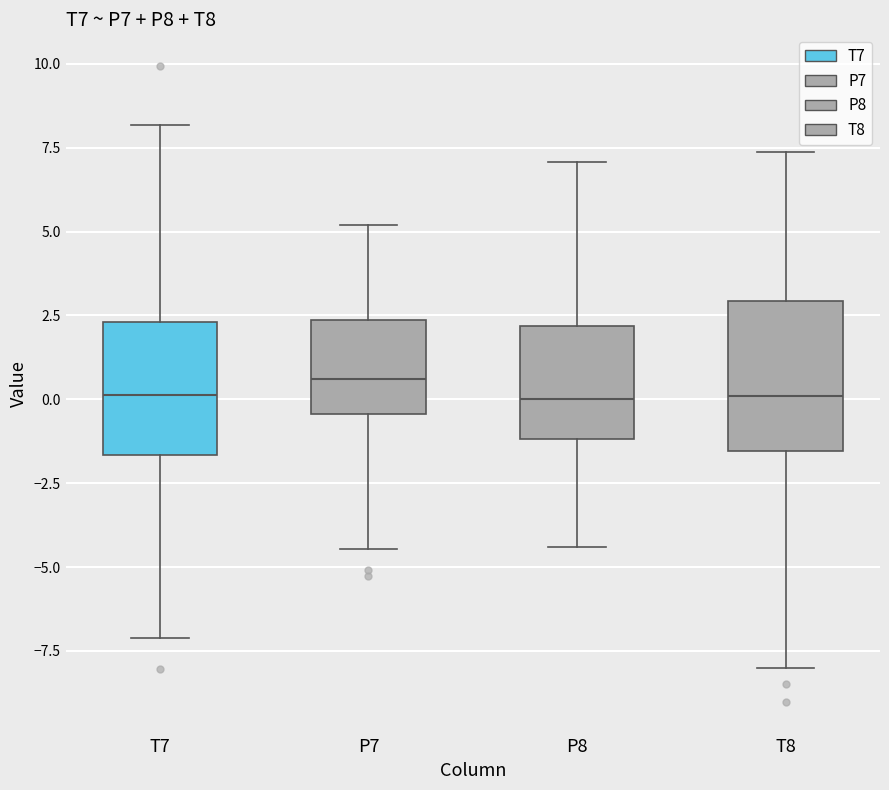

Reading left to right, transcribe this box plot: for each box, give where its median line is, the range the box spans, and where its two whiskers end, as read against the y-axis. The values are not printed on the chart, so give them approximately, as read against the axis.

T7: median 0.0, box -1.5 to 2.5, whiskers -7.0 to 8.0
P7: median 0.5, box -0.5 to 2.5, whiskers -4.5 to 5.0
P8: median 0.0, box -1.0 to 2.0, whiskers -4.5 to 7.0
T8: median 0.0, box -1.5 to 3.0, whiskers -8.0 to 7.5